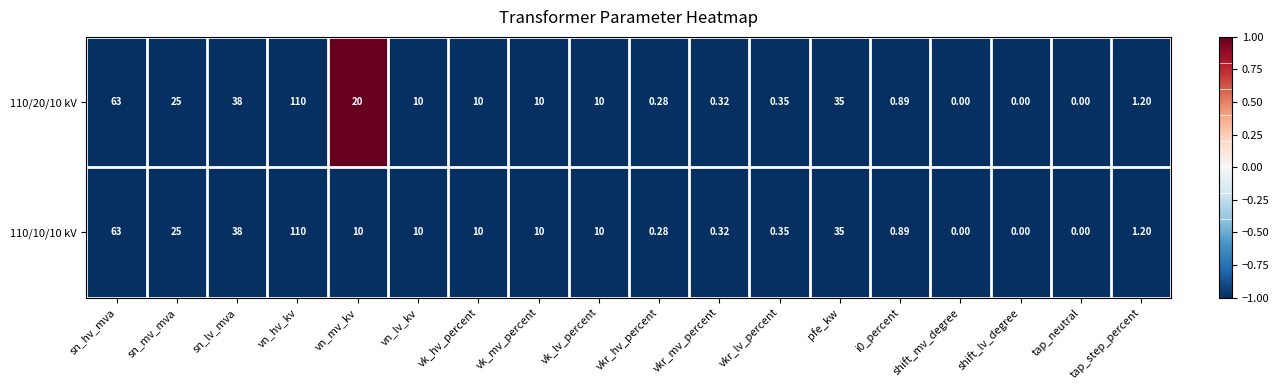

Which label corresponds to the largest value in the chart?

vn_hv_kv